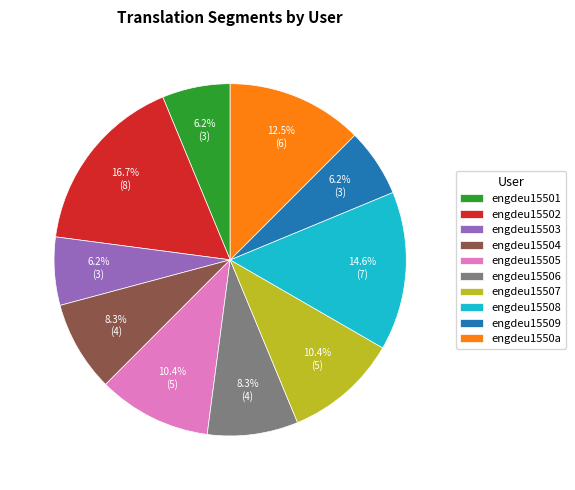

Do engdeu1550a and engdeu15502 together represent more than half of the pie?

No